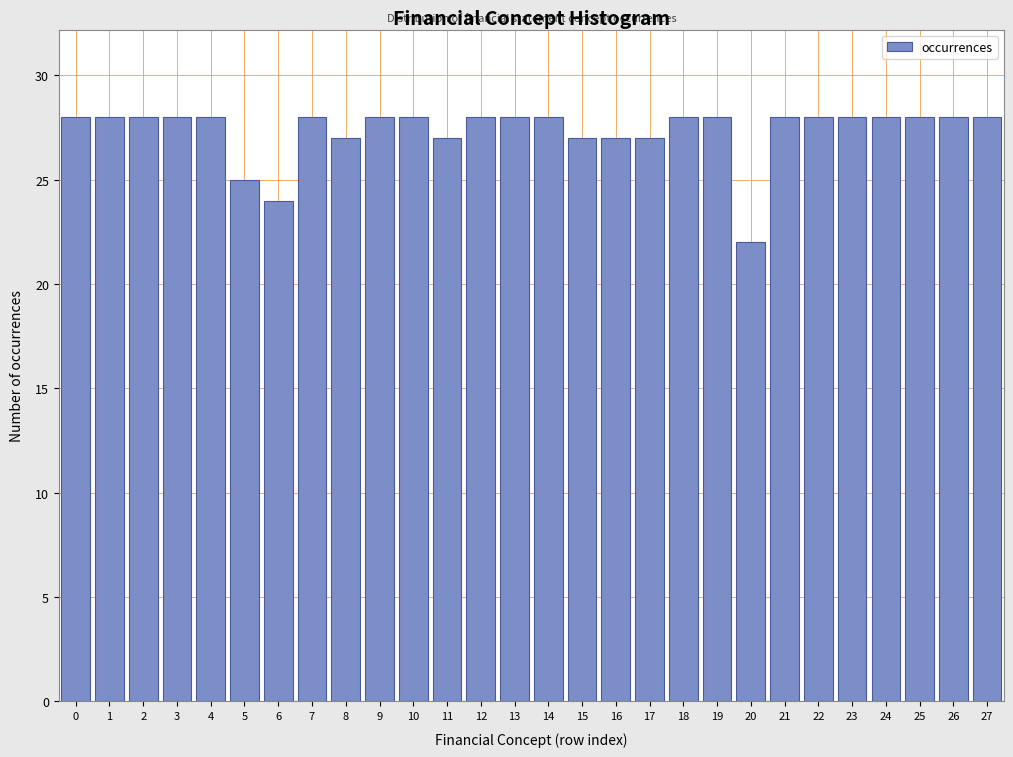

Reading left to right, what are all the values shown in this chart?

28	28	28	28	28	25	24	28	27	28	28	27	28	28	28	27	27	27	28	28	22	28	28	28	28	28	28	28